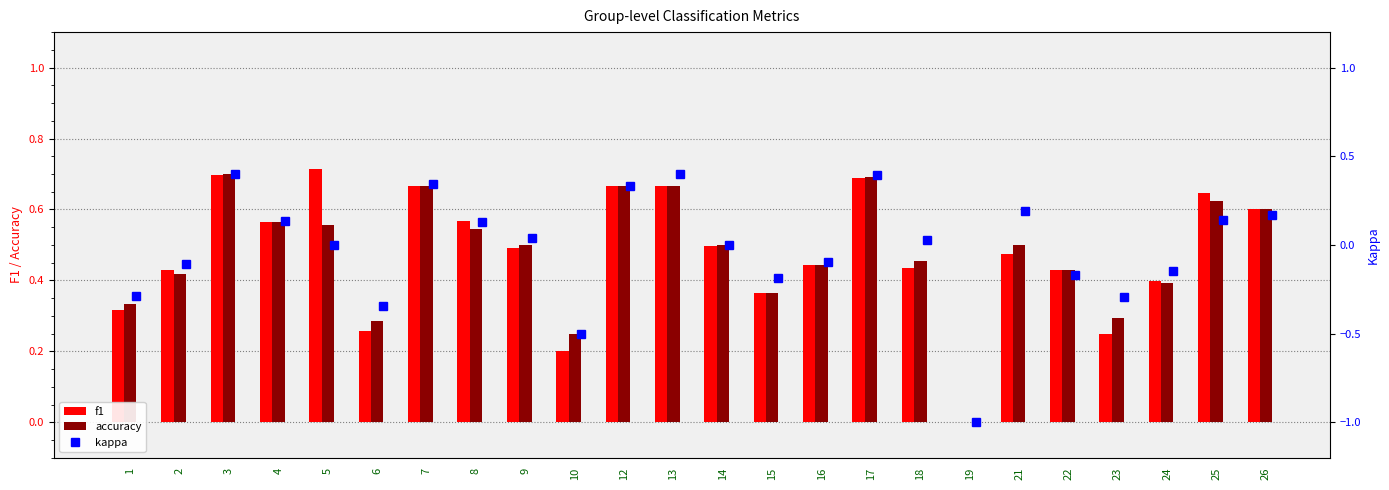

What are all the series names shown in the legend?

f1, accuracy, kappa